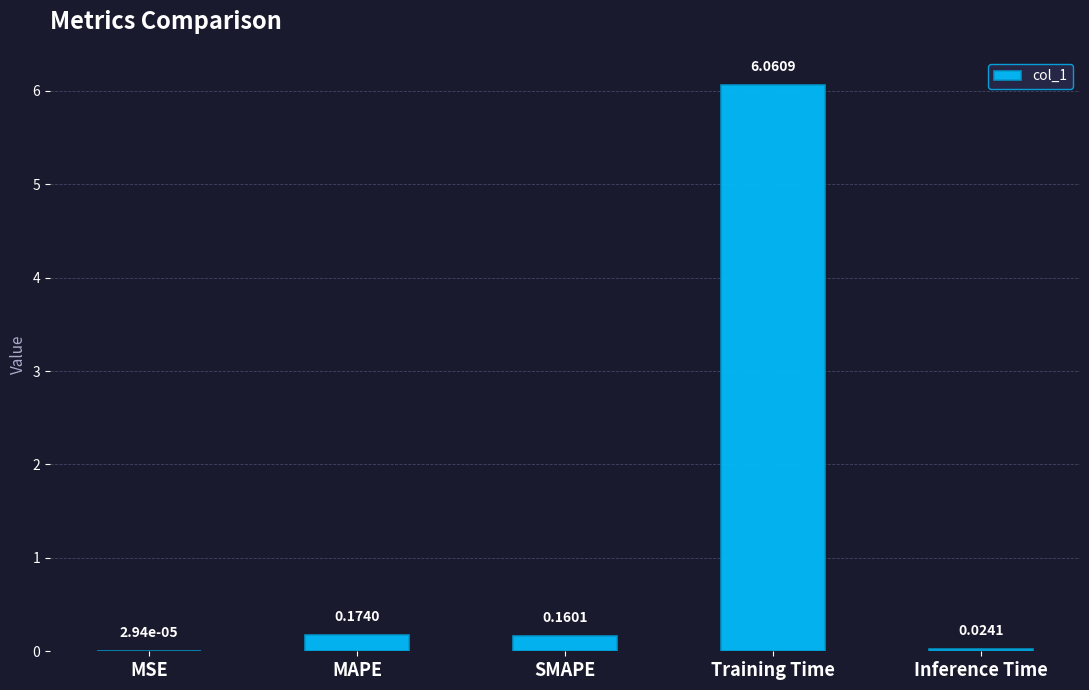

What is the sum of all values?

6.4